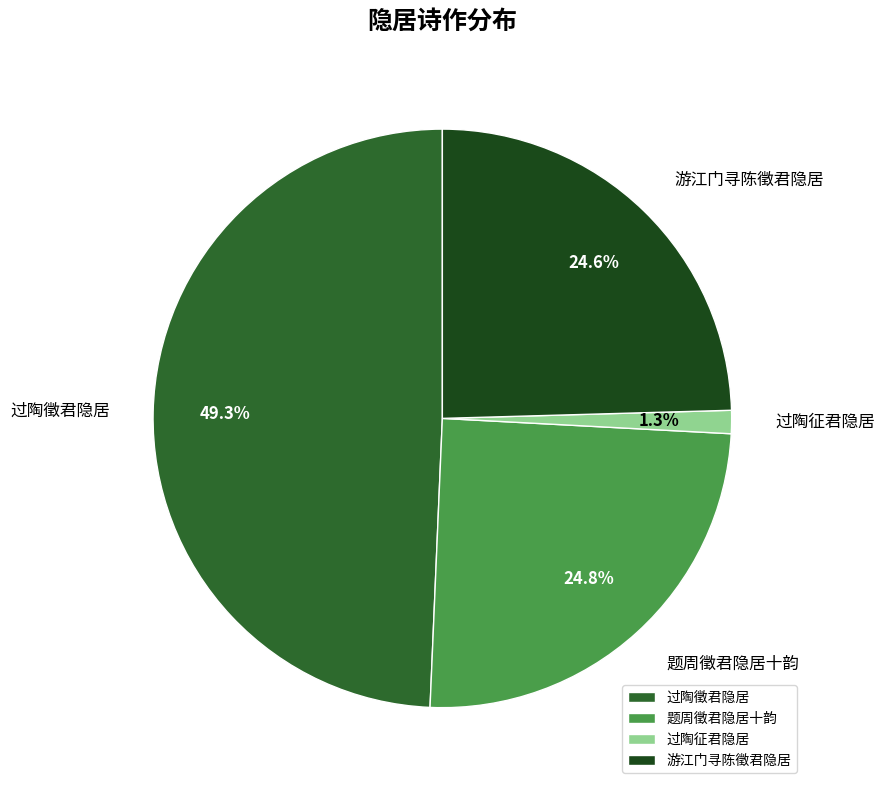

What is the ratio of the value at 题周徵君隐居十韵 to the value at 过陶徵君隐居?

0.5